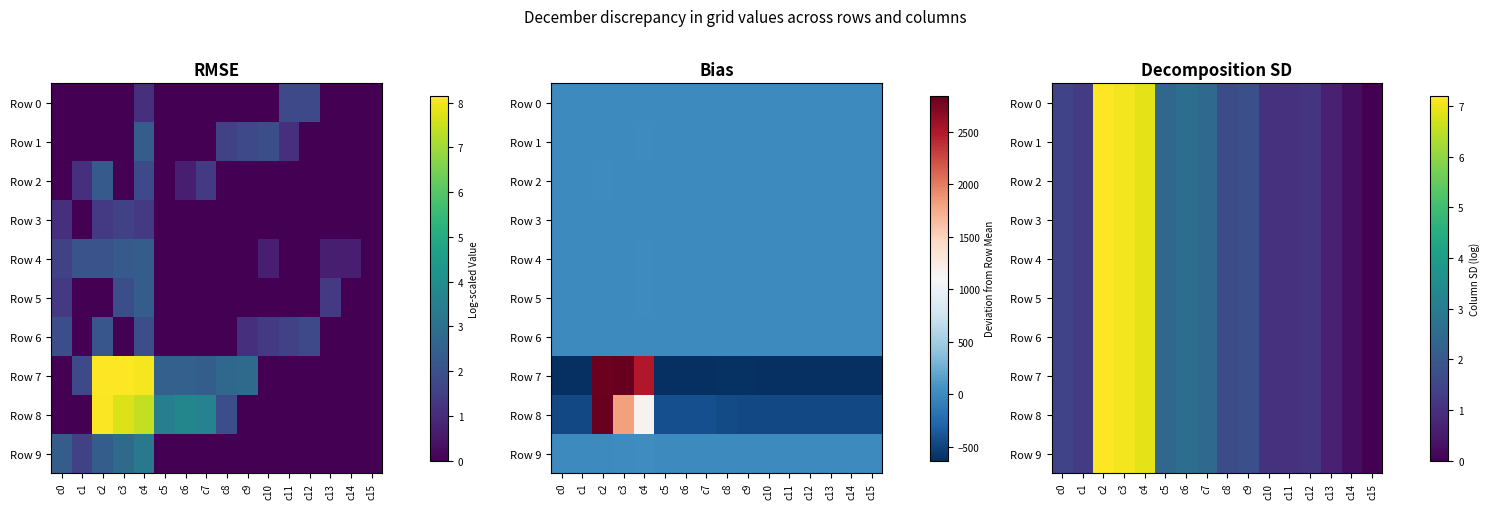

True or false: Row 3 has a value of 7.1 at c3.

True